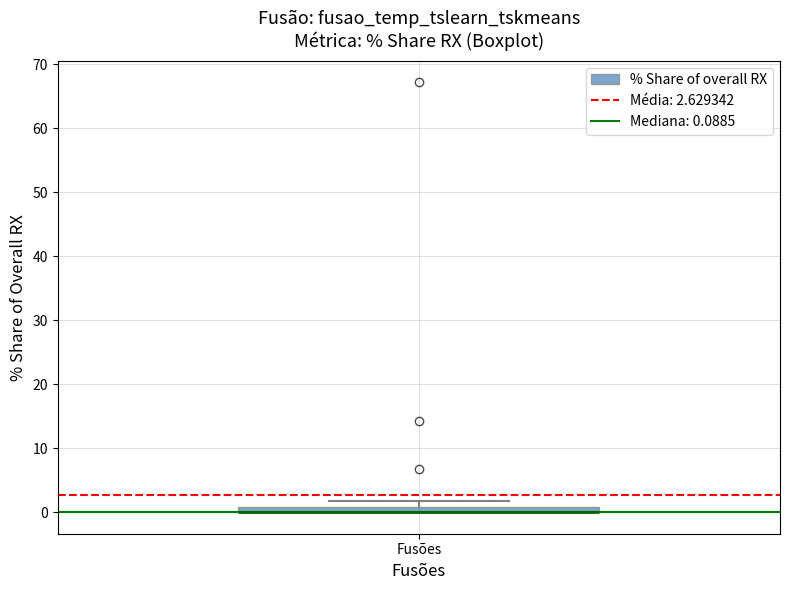

Where is the lower edge of the box for Fusões on the y-axis? The values are not printed on the chart, so give them approximately, as read against the axis.

0